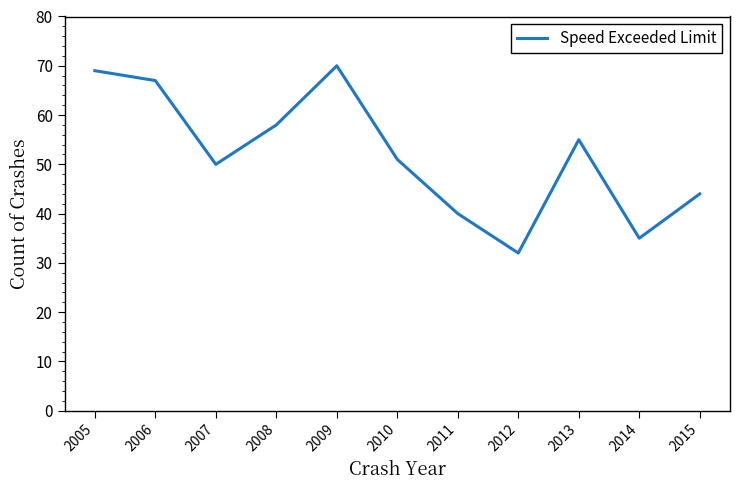

What is the change in value from 2009 to 2013?

-15